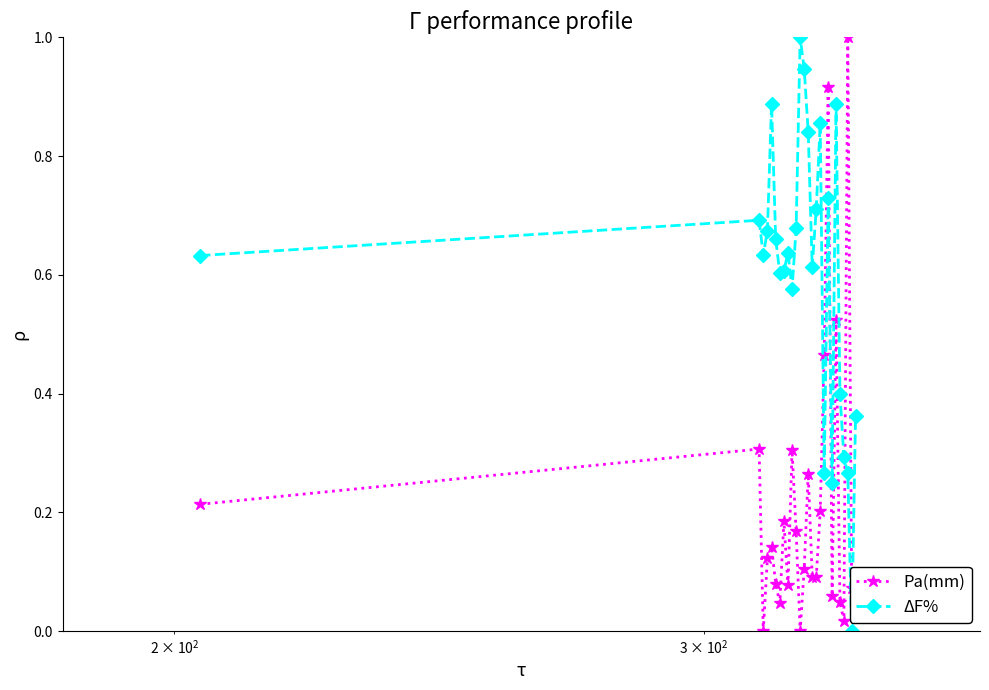

In Pa(mm), how many points are higher than both neighbors (excluding endpoints)?

8